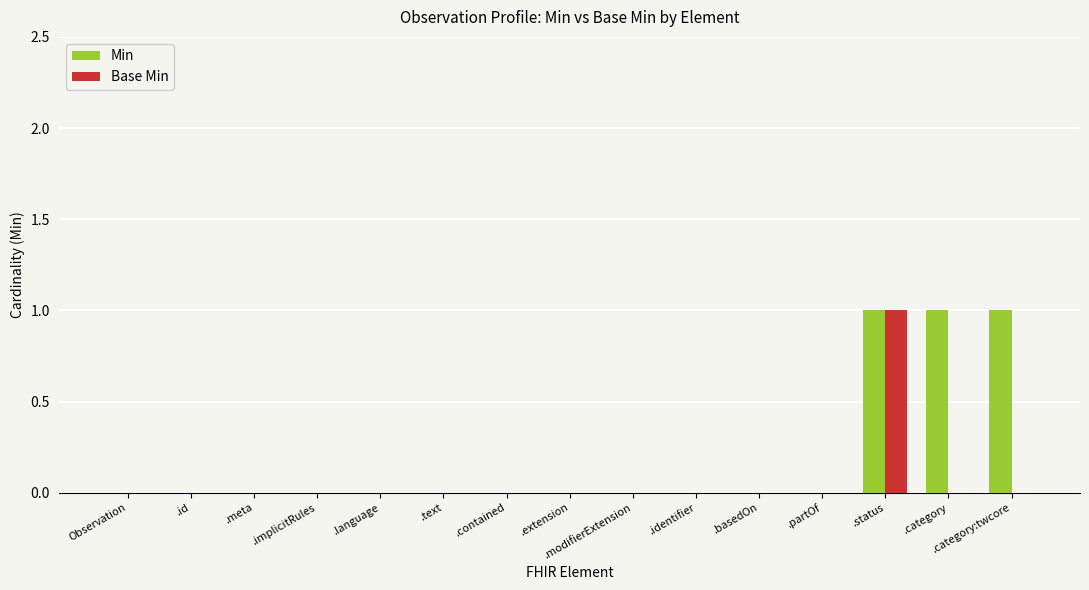

Which series changed the most between .language and .category:twcore?

Min